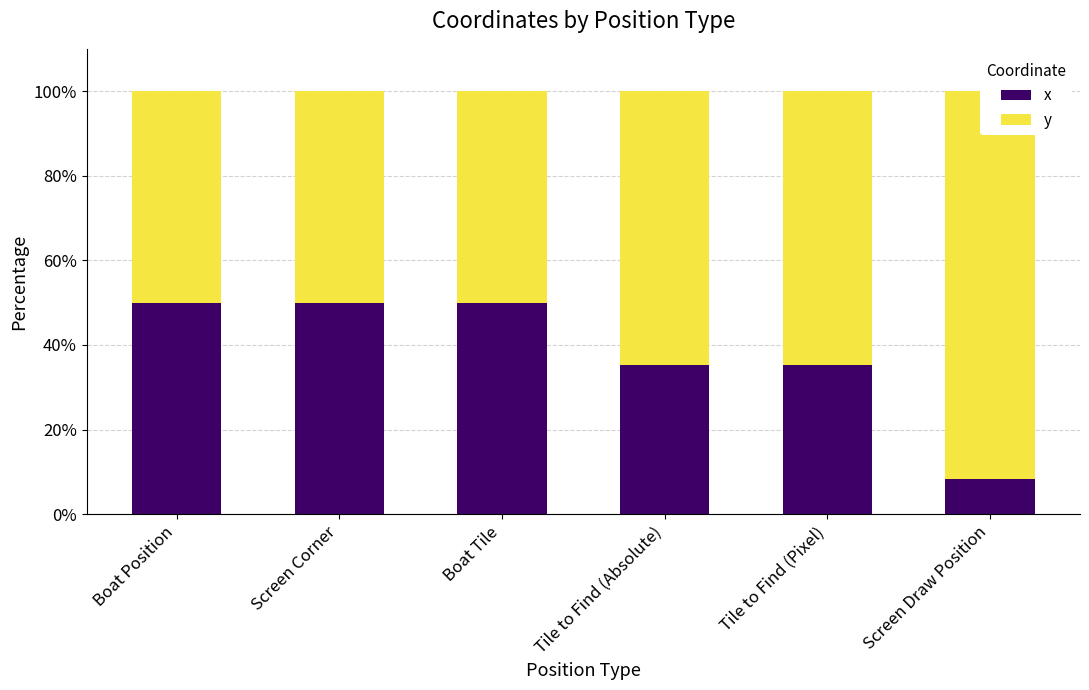

What value does the y series have at Screen Draw Position?

91.7